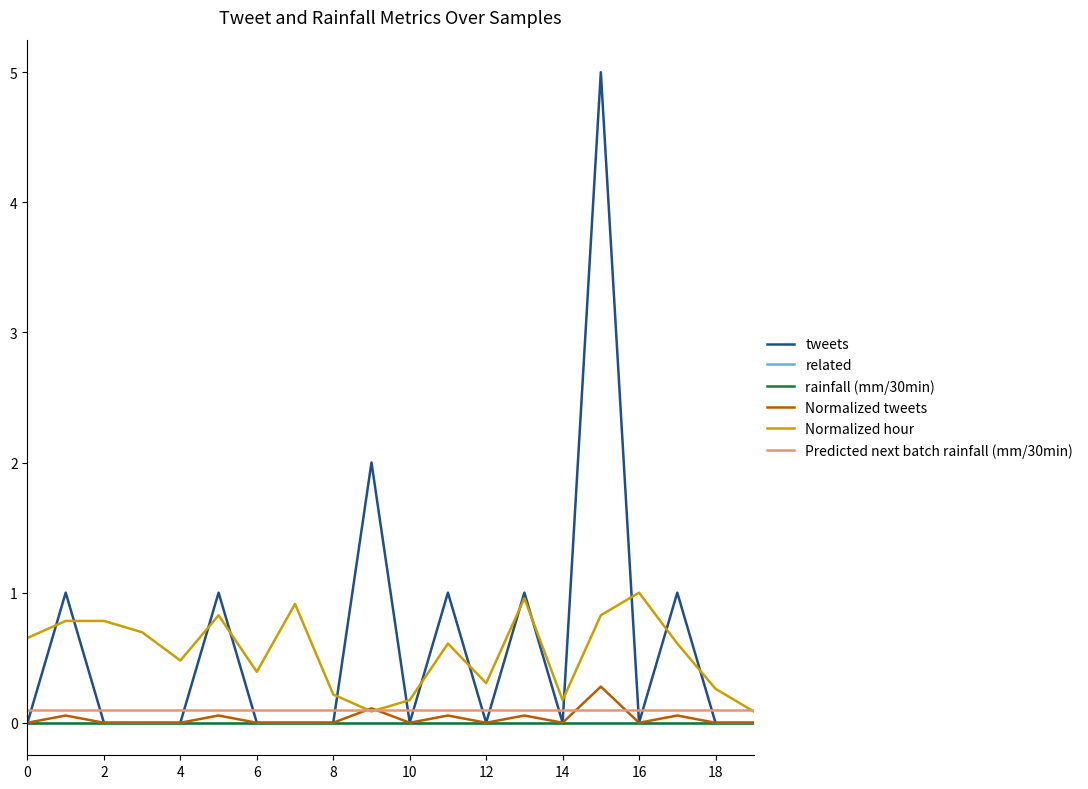

Does the chart have visible grid lines?

No